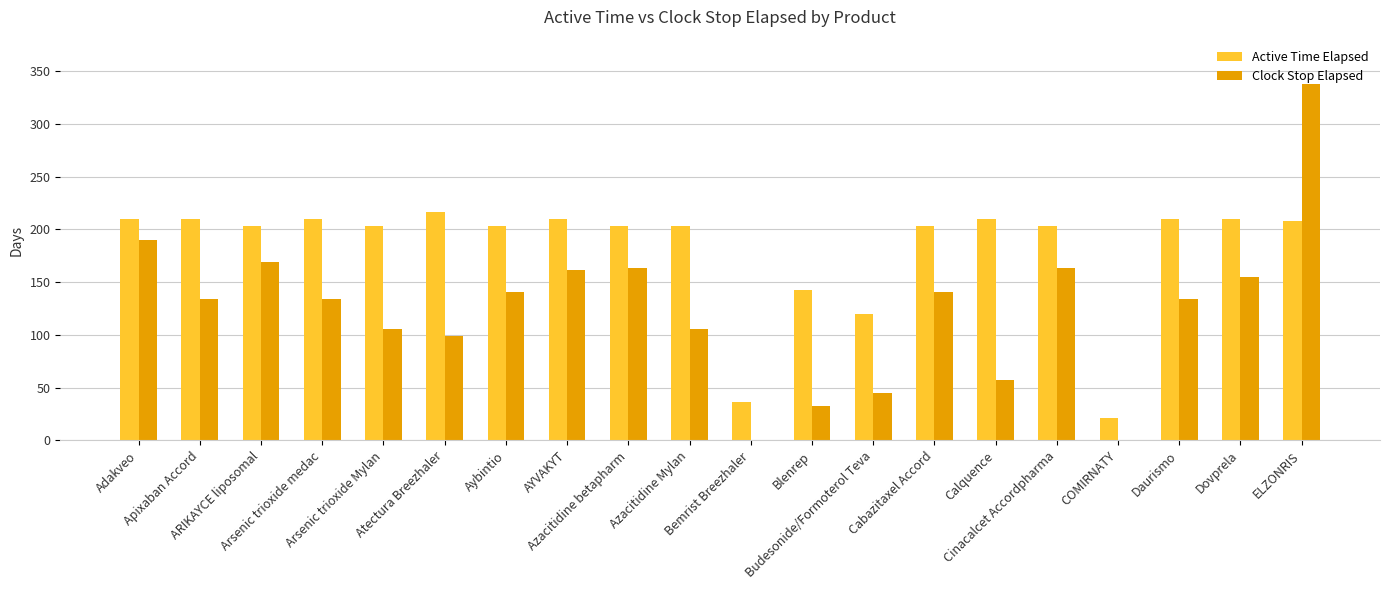

How many distinct data groups are displayed?

2